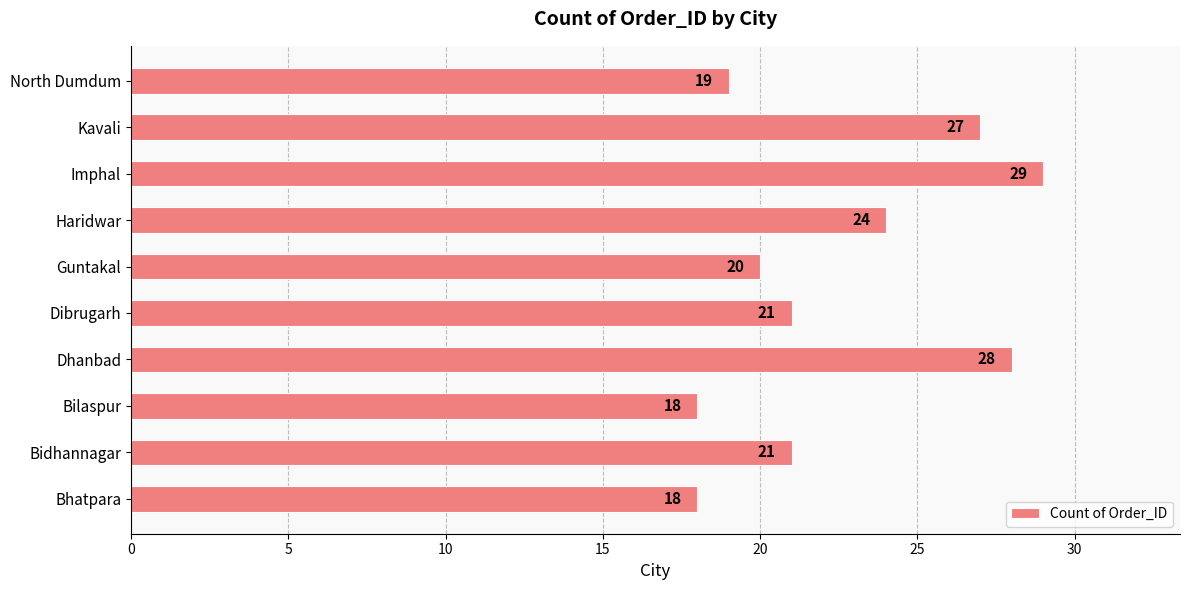

Are the bars horizontal?

Yes